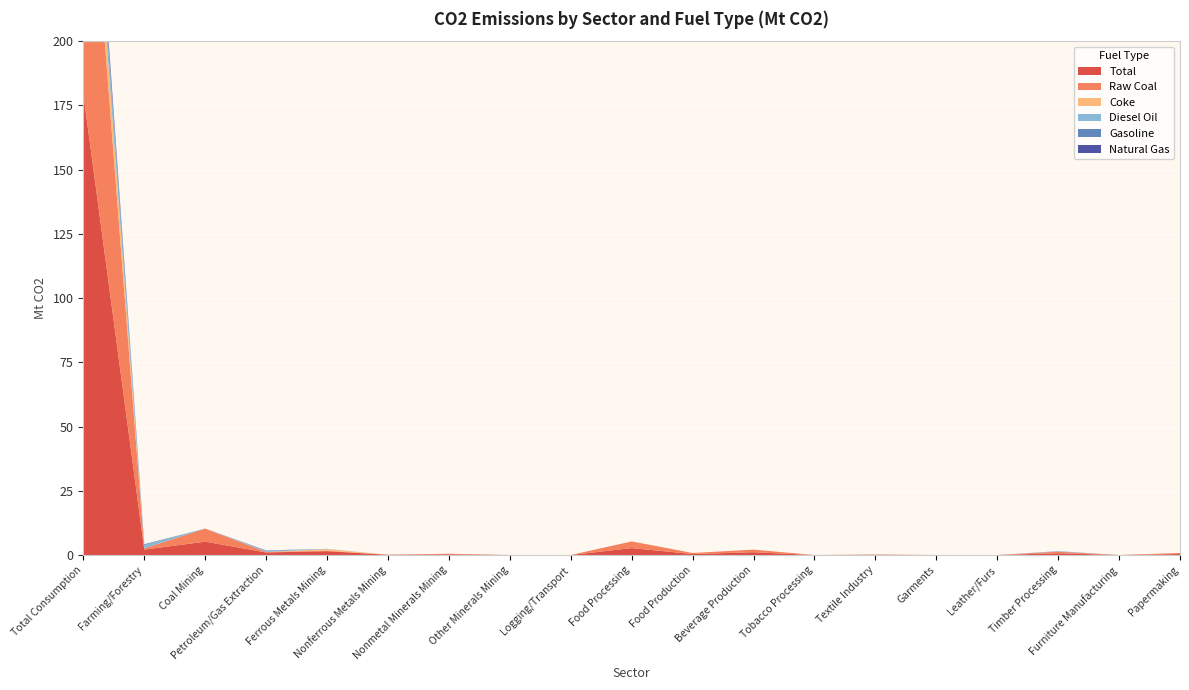

Reading left to right, extract all data points from this chart.

Total: 179.4	2.1	5.2	1.0	1.5	0.1	0.3	0.0	0.0	2.7	0.4	1.1	0.0	0.1	0.0	0.0	0.7	0.0	0.4
Raw Coal: 127.5	0.5	5.1	0.2	0.2	0.0	0.2	0.0	0.0	2.6	0.4	1.0	0.0	0.1	0.0	0.0	0.6	0.0	0.4
Coke: 15.6	0.0	0.0	0.0	0.6	0.0	0.0	0.0	0.0	0.0	0.0	0.0	0.0	0.0	0.0	0.0	0.0	0.0	0.0
Diesel Oil: 9.7	1.3	0.0	0.5	0.1	0.0	0.0	0.0	0.0	0.0	0.0	0.0	0.0	0.0	0.0	0.0	0.1	0.0	0.0
Gasoline: 3.8	0.3	0.0	0.0	0.0	0.0	0.0	0.0	0.0	0.0	0.0	0.0	0.0	0.0	0.0	0.0	0.1	0.0	0.0
Natural Gas: 3.0	0.0	0.0	0.1	0.0	0.0	0.0	0.0	0.0	0.0	0.0	0.0	0.0	0.0	0.0	0.0	0.0	0.0	0.0